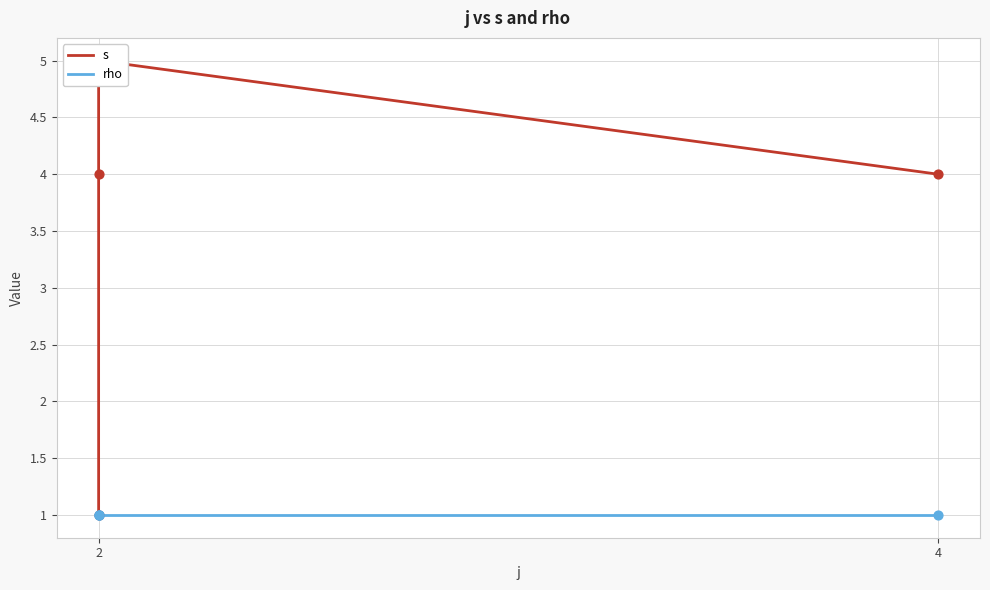

Is the value of rho at 2 greater than the value of s at 2?

No